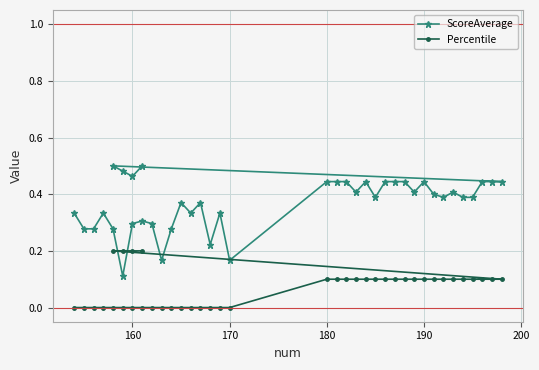

True or false: Percentile and ScoreAverage intersect in this chart.

False